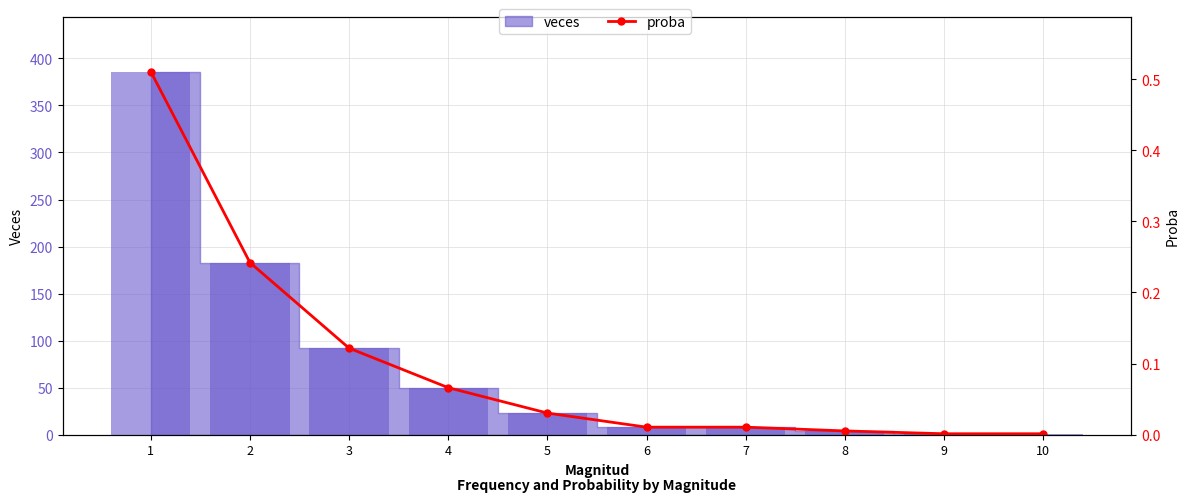

What is the sum of all values?

1.0